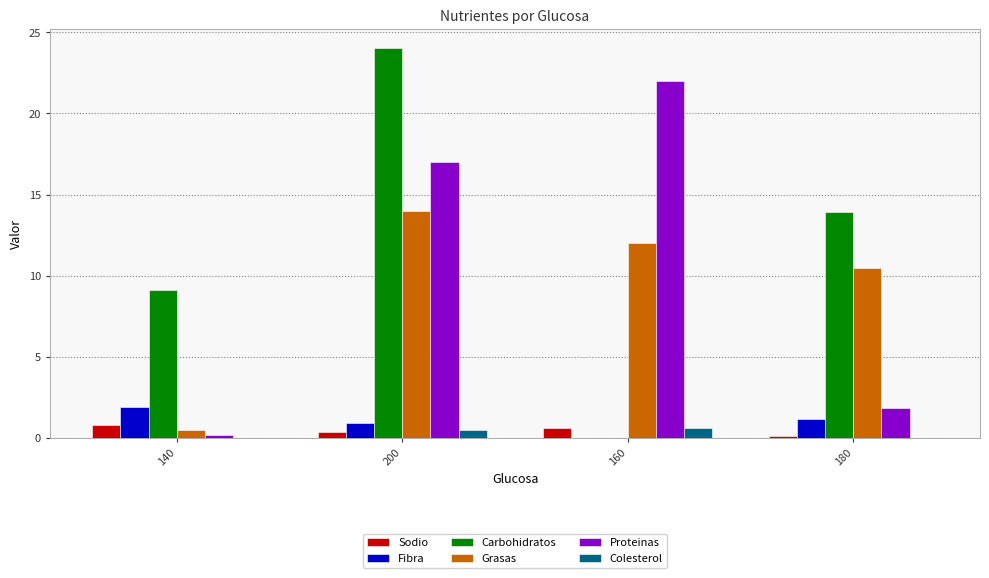

Does the chart contain stacked bars?

No